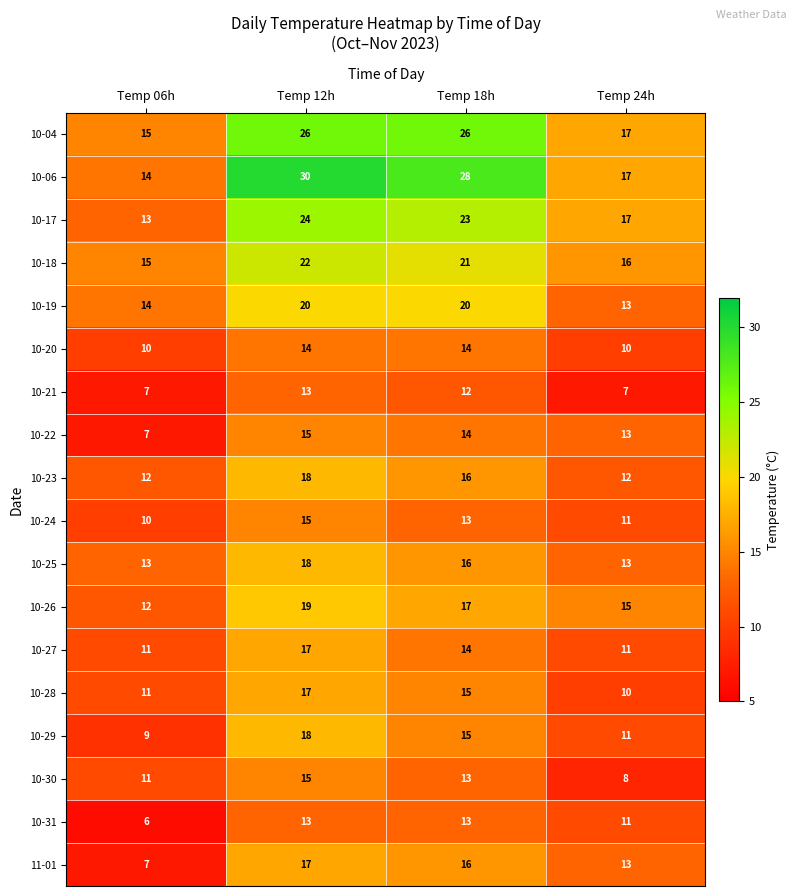

List the labels in order of 10-26 value, largest first.

Temp 12h, Temp 18h, Temp 24h, Temp 06h